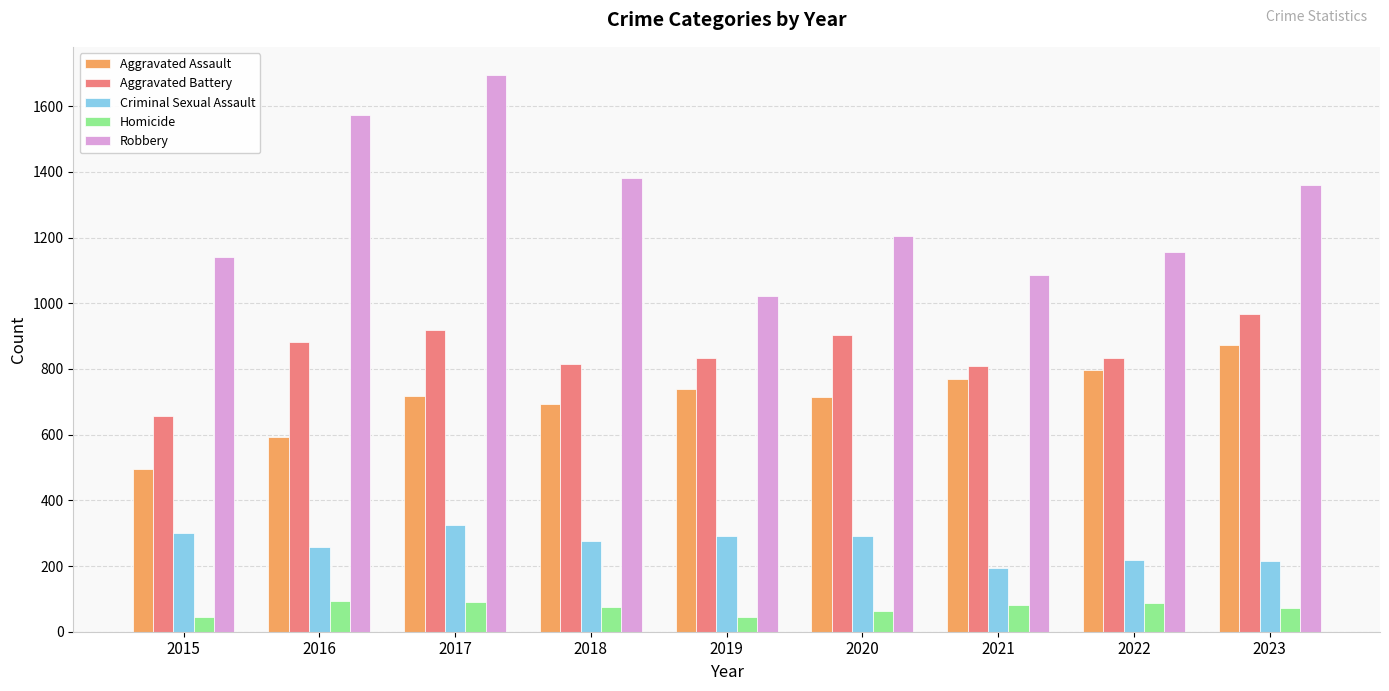

What is the lowest value of the Aggravated Assault series?

494